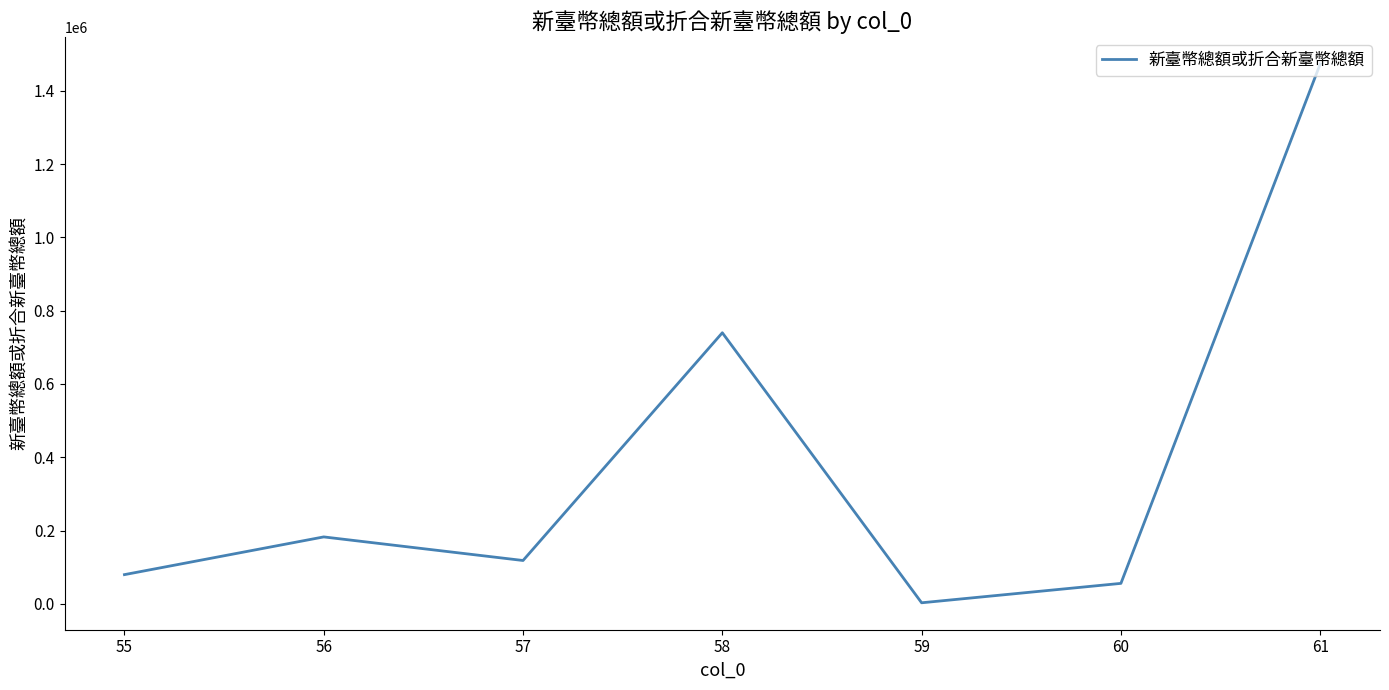

Reading left to right, extract all data points from this chart.

79879	182802	118453	739796	3082	56027	1473175